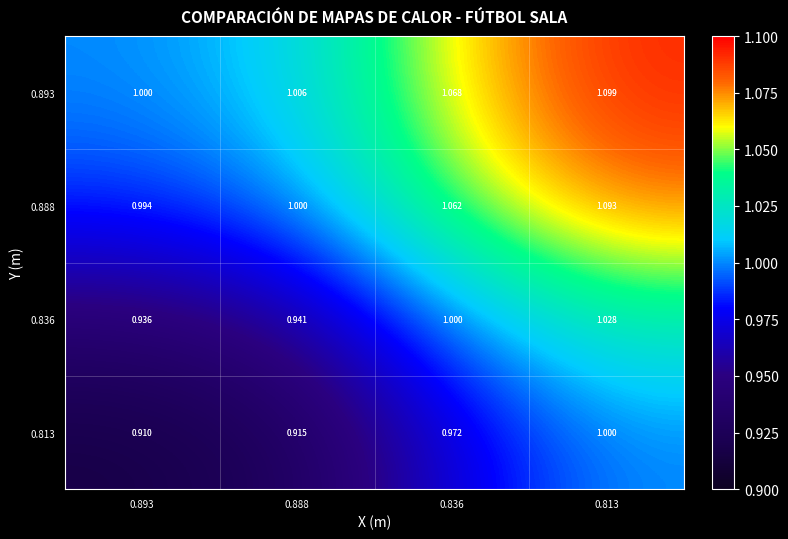

Is the value of 0.836 at 0.893 greater than the value of 0.888 at 0.813?

No